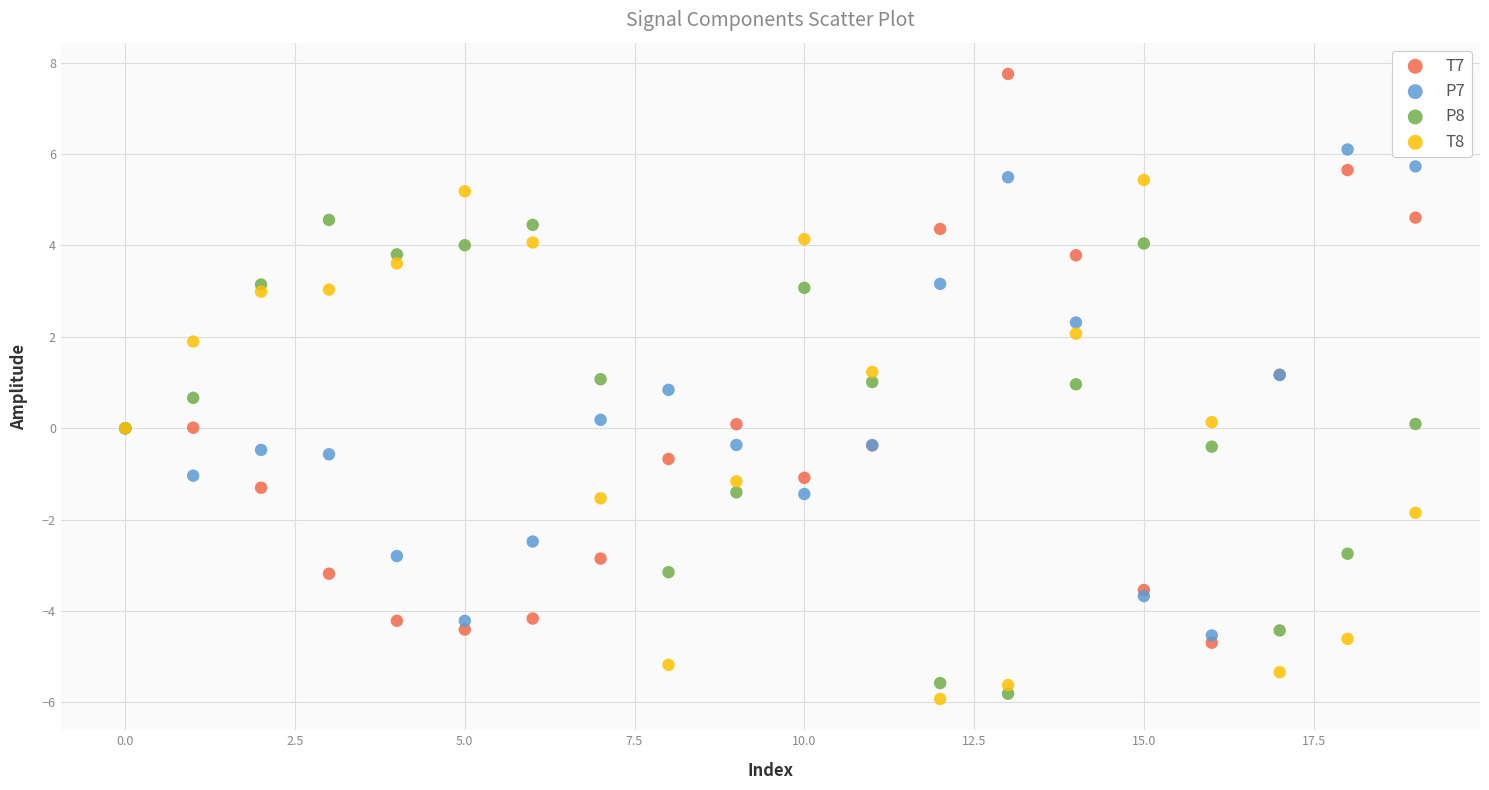

Which series has the widest spread of Y values?

T7